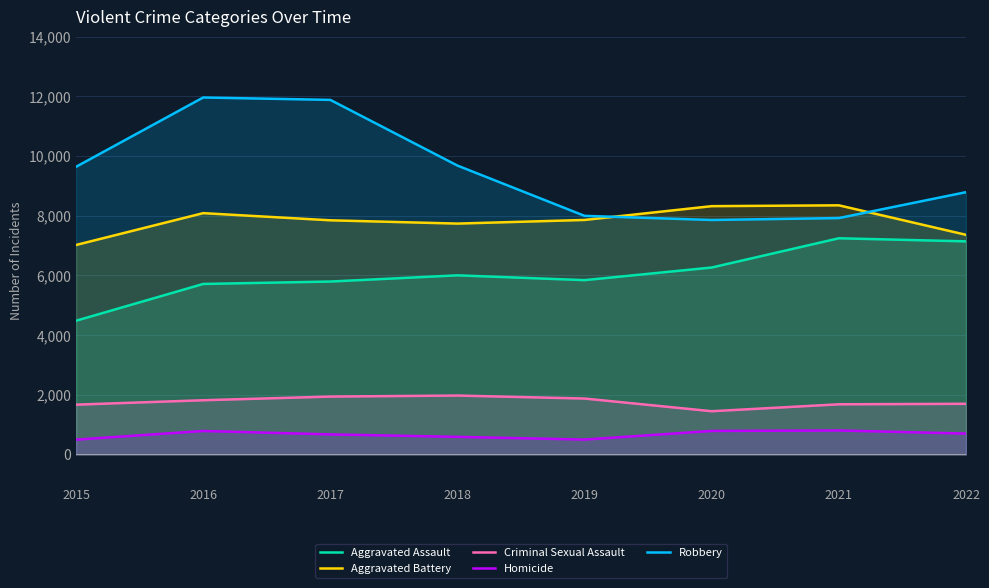

What value does the Criminal Sexual Assault series have at 2019, to the nearest 50?

1850